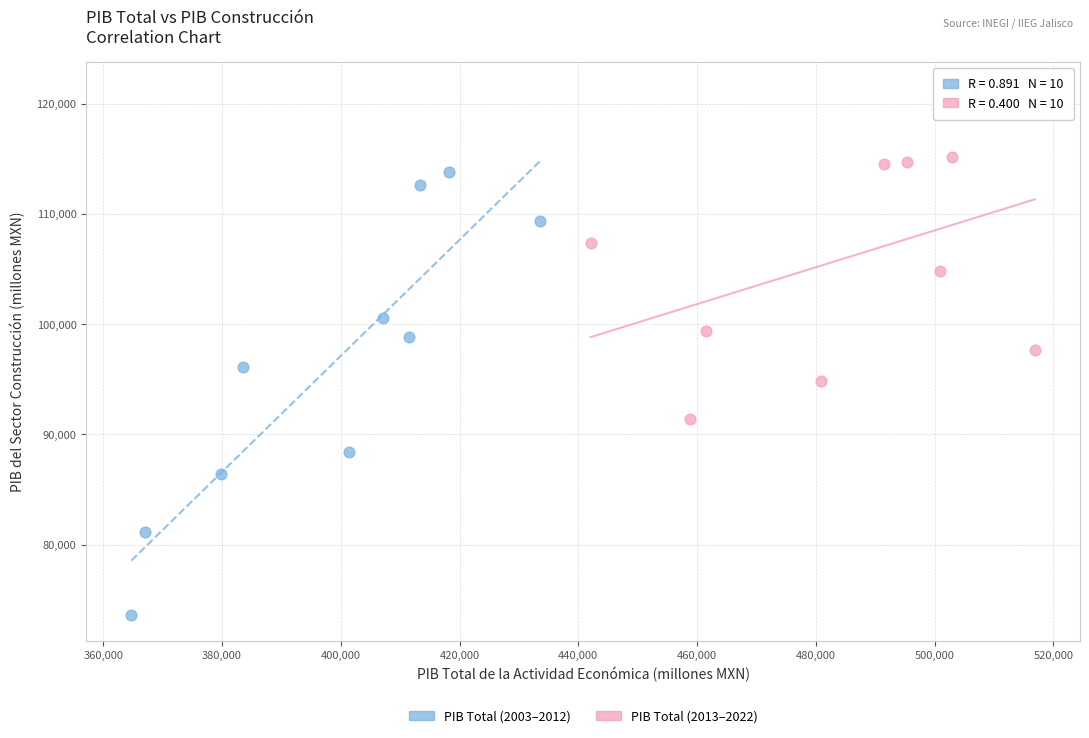

Which series reaches the minimum Y coordinate?

PIB Total (2003–2012)